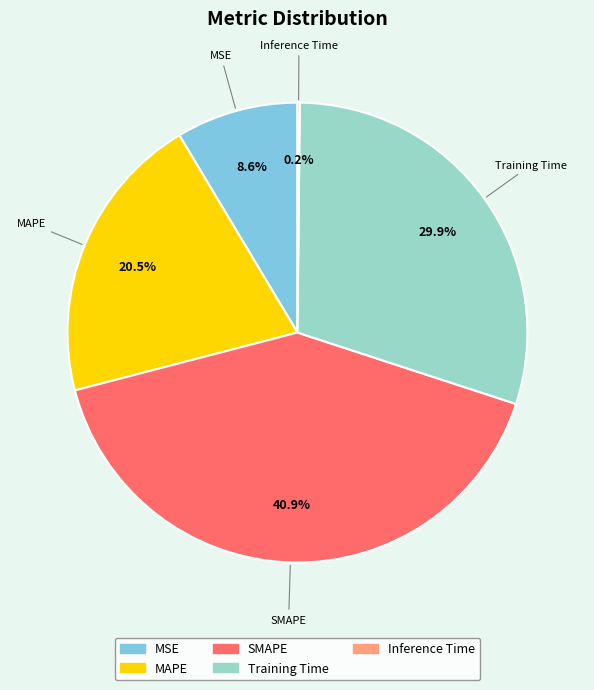

What is the ratio of the value at SMAPE to the value at Training Time?

1.4